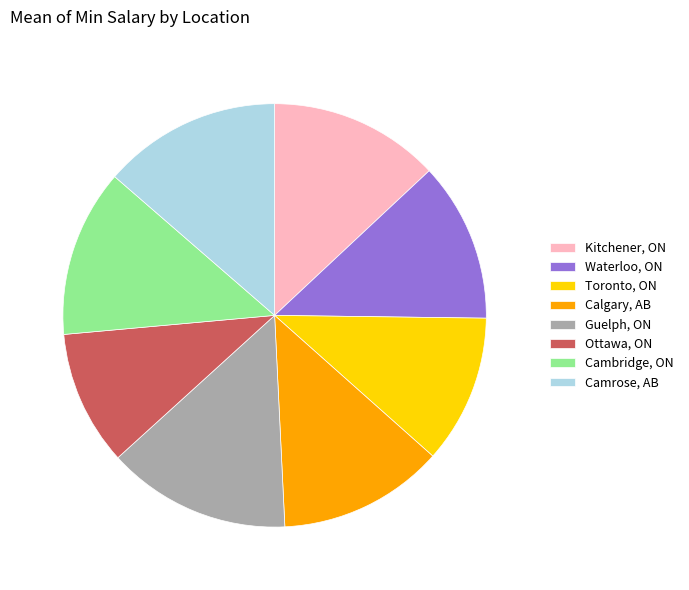

Which has a higher value, Guelph, ON or Waterloo, ON?

Guelph, ON